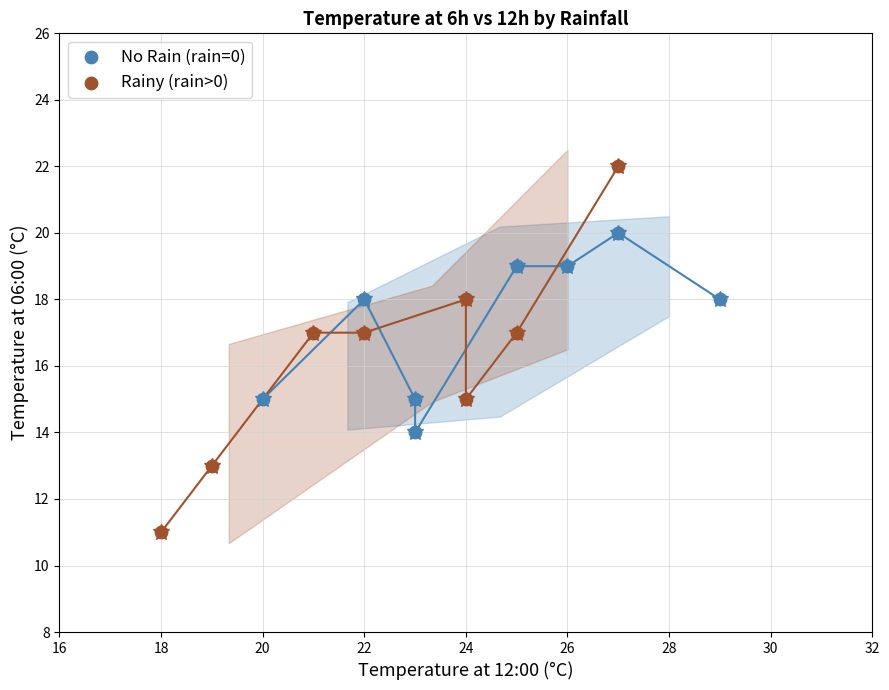

Which series has the widest spread of Y values?

Rainy (rain>0)